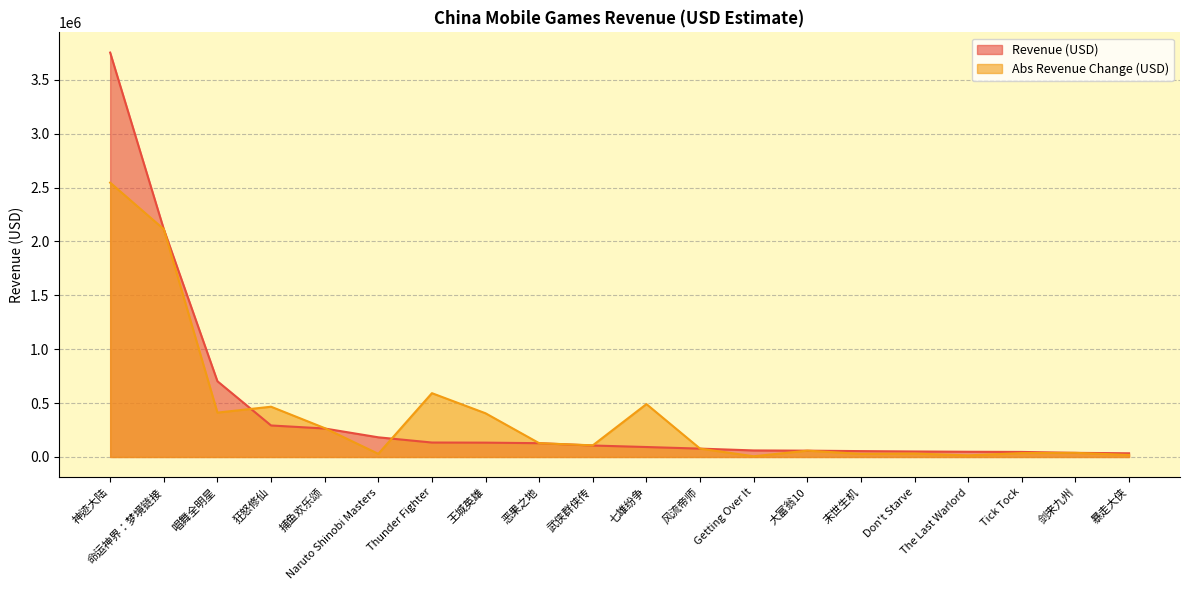

List the labels in order of value, largest first.

神迹大陆, 命运神界：梦境链接, 唱舞全明星, 狂怒修仙, 捕鱼欢乐颂, Naruto Shinobi Masters, Thunder Fighter, 王城英雄, 恶果之地, 武侠群侠传, 七雄纷争, 风流帝师, Getting Over It, 大富翁10, 末世生机, Don't Starve, The Last Warlord, Tick Tock, 剑来九州, 暴走大侠